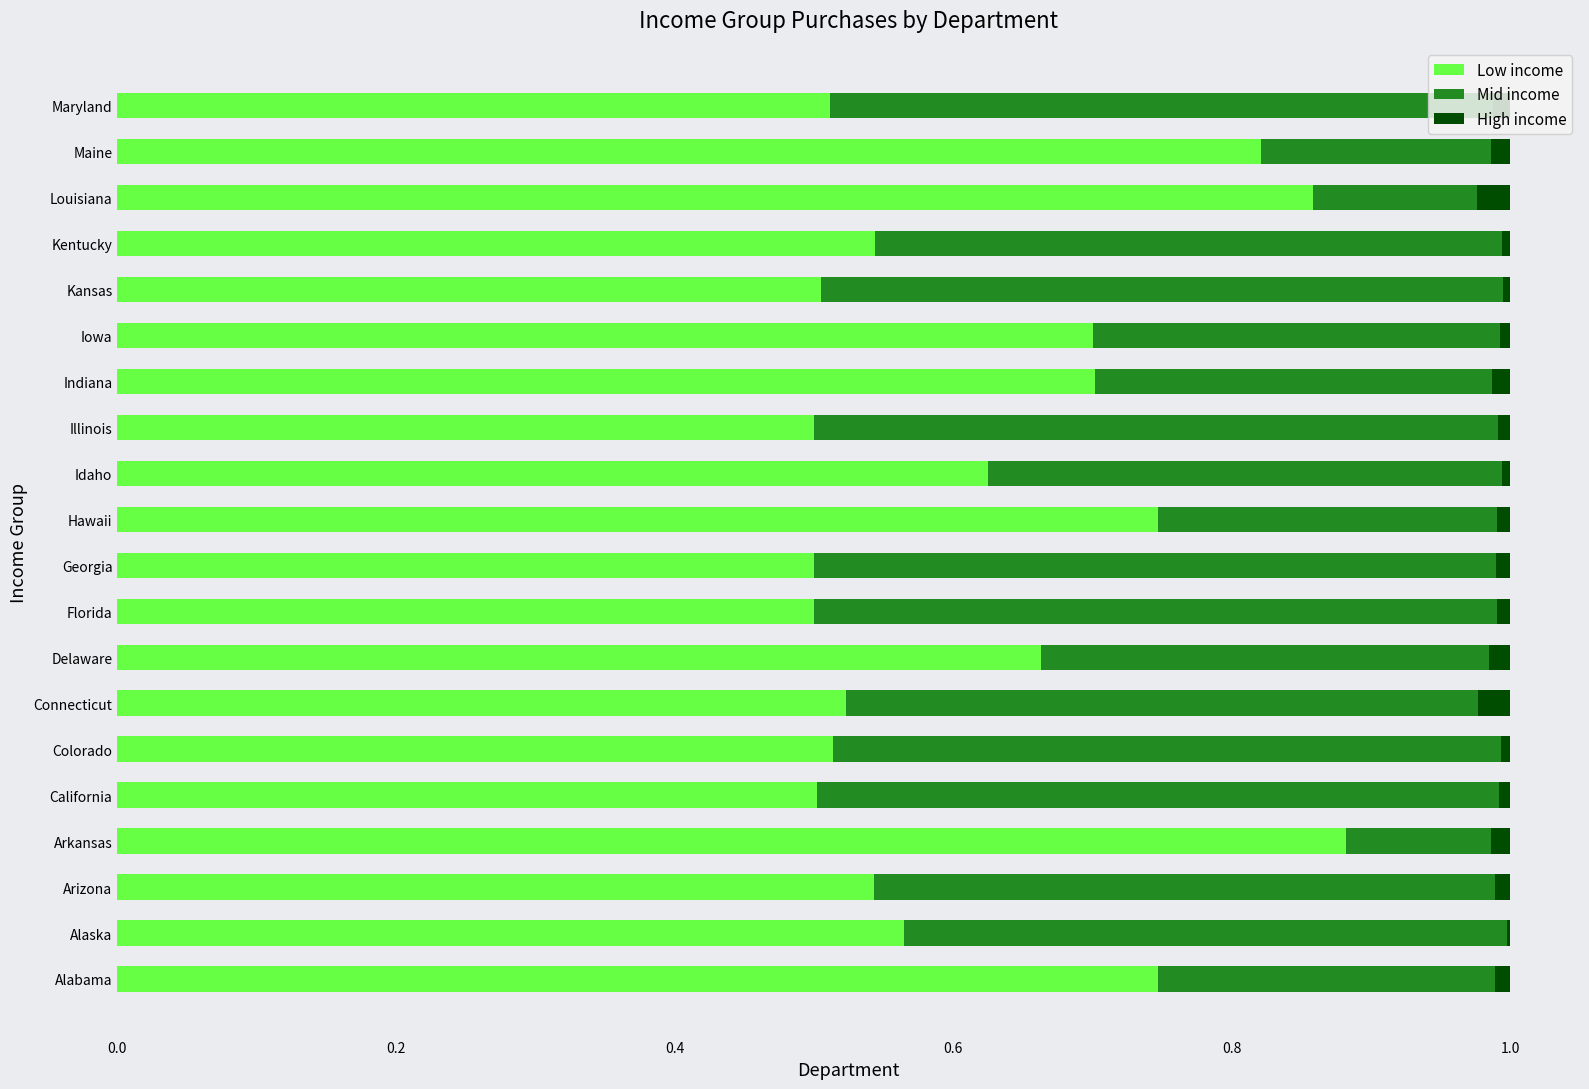

What is the total value across all series at Louisiana?

1.0